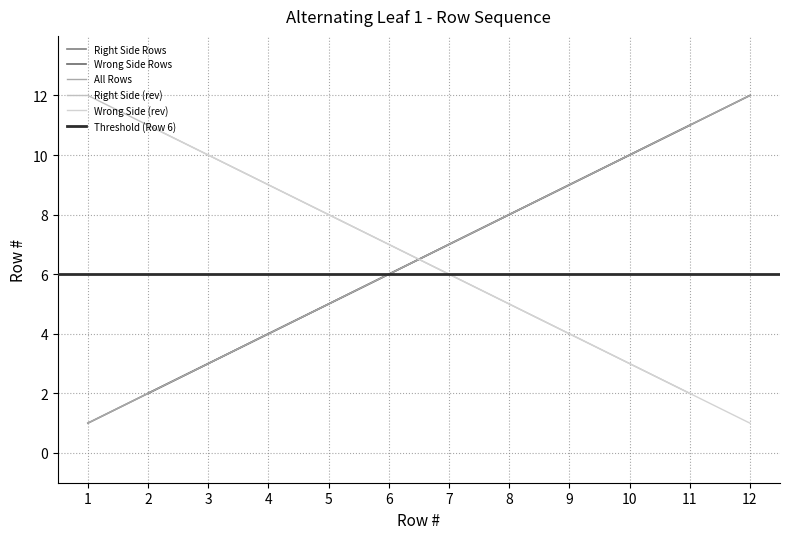

What is the difference between the maximum and minimum values in the Right Side Rows series?

10